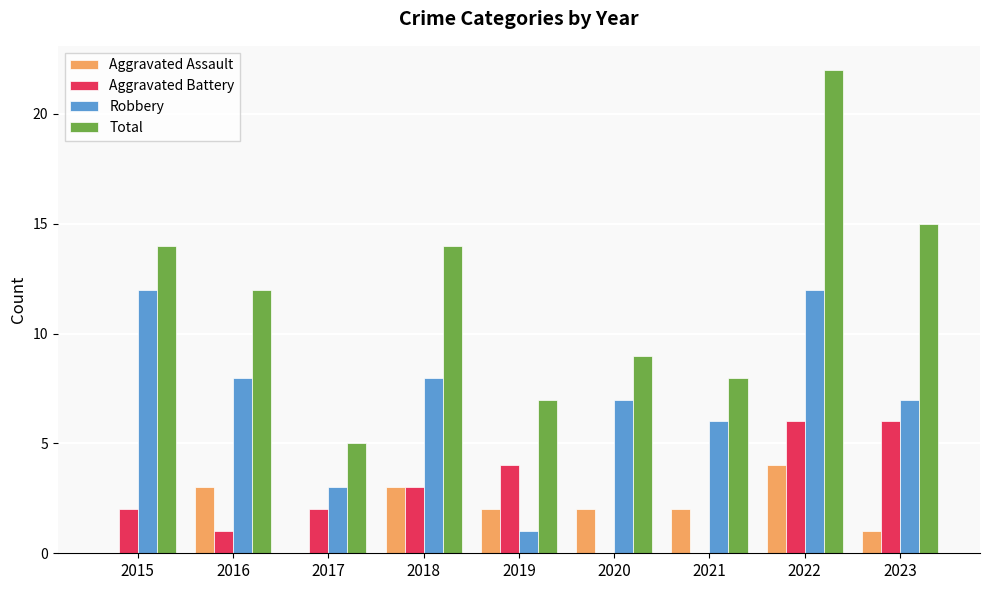

What is the difference between the Total values at 2023 and 2018?

1